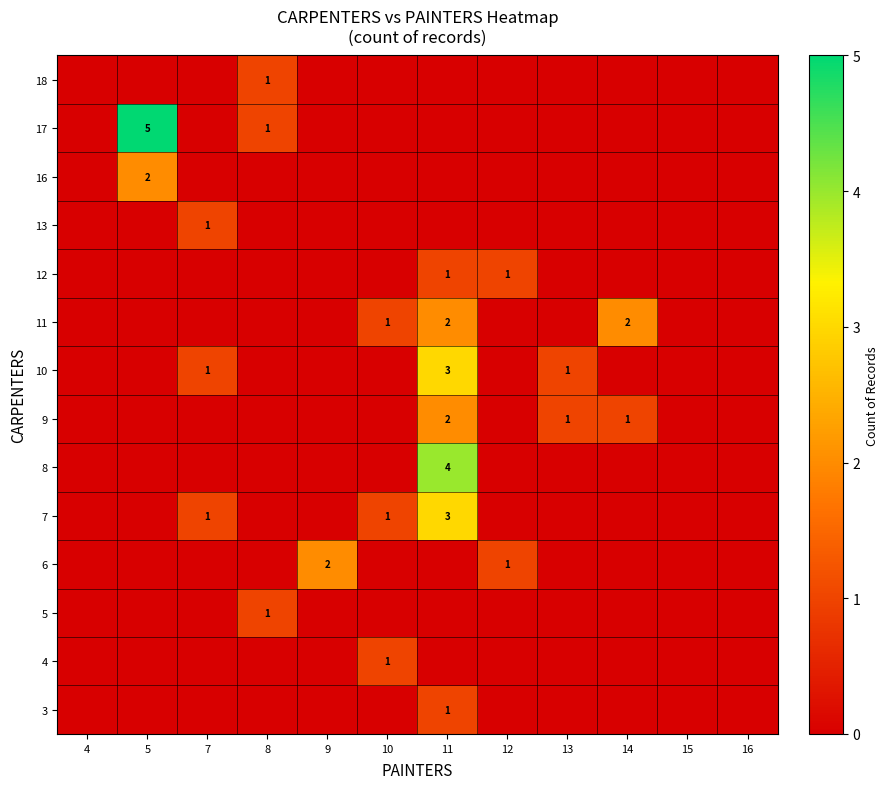

At which category does the chart reach its peak across all series?

5